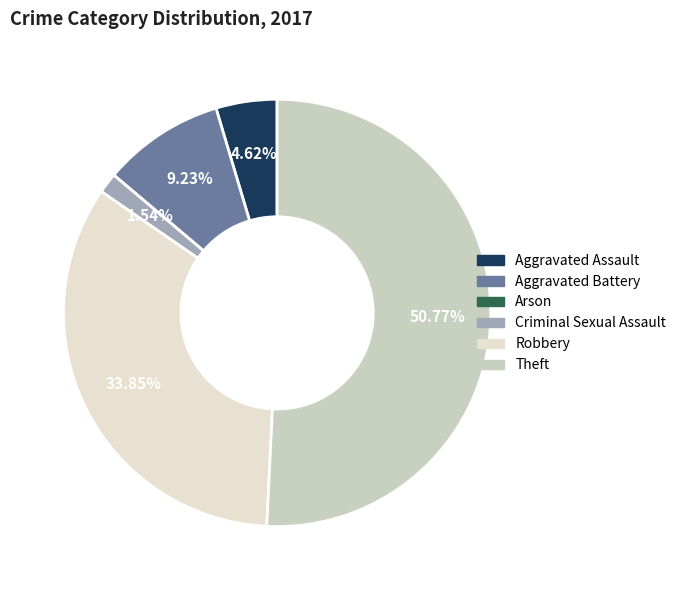

Count the number of slices in the pie.

6